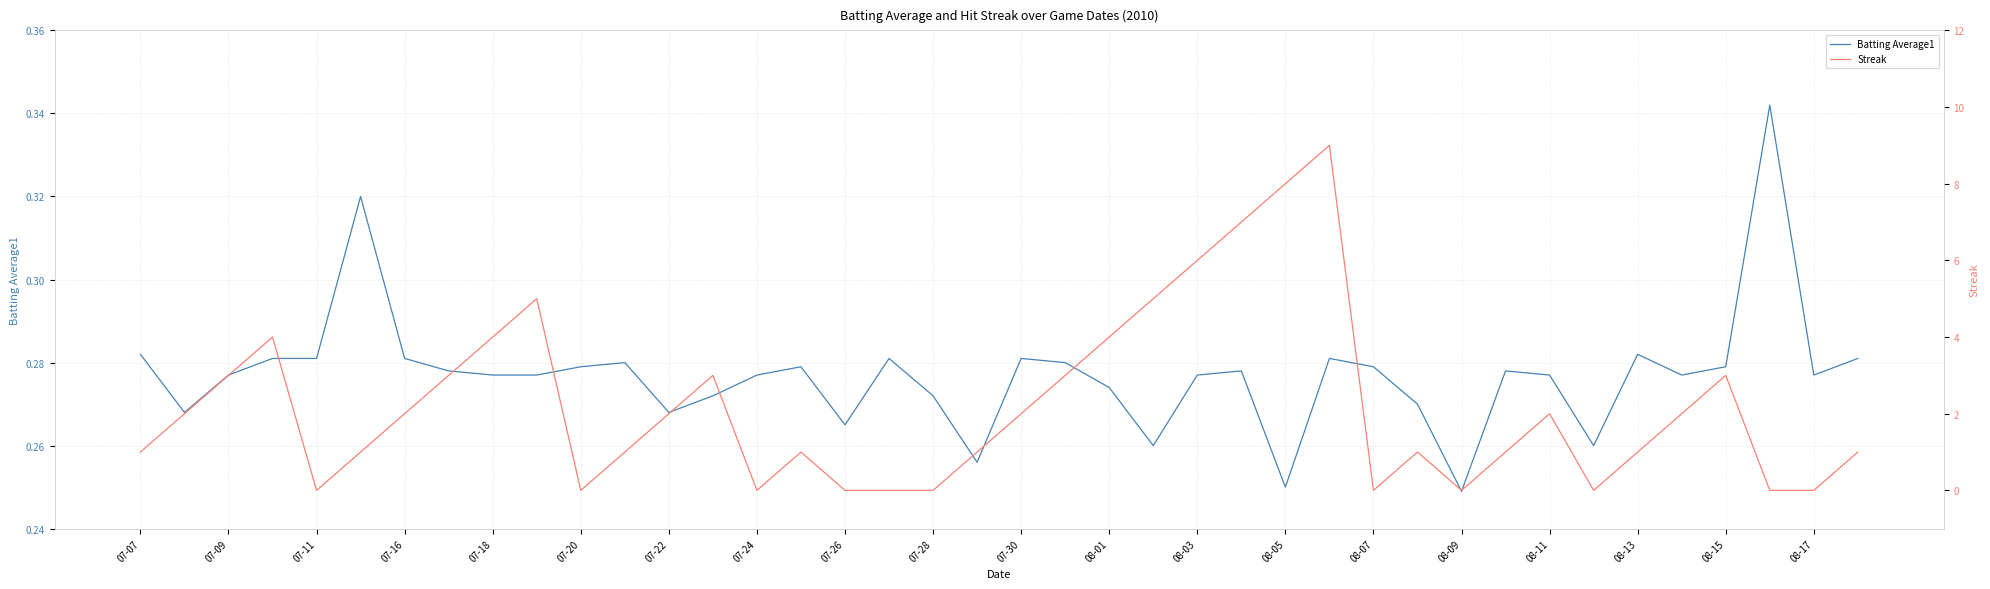

True or false: Batting Average1 and Streak intersect in this chart.

True